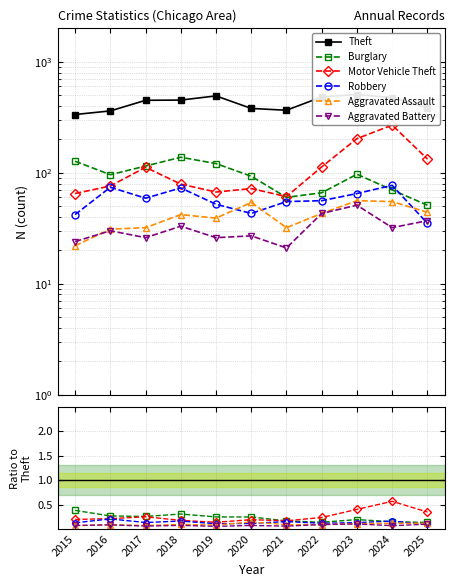

How many times do Aggravated Assault and Aggravated Battery cross each other?

1